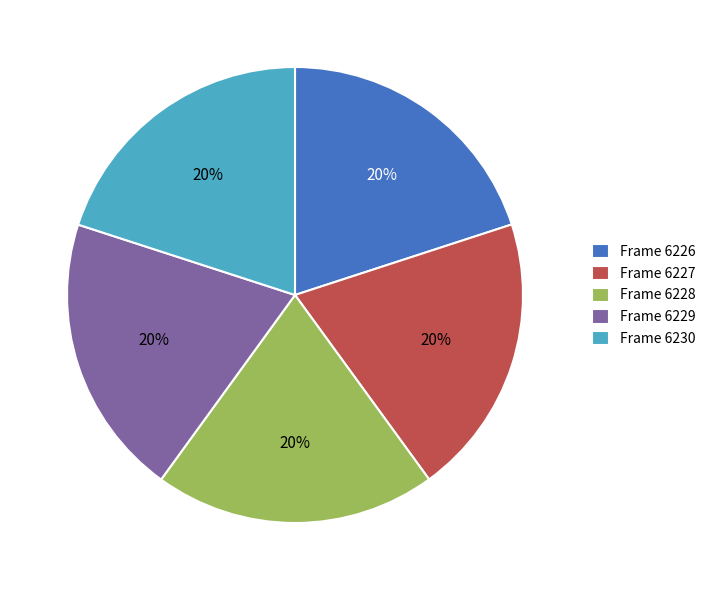

Combined, do Frame 6229 and Frame 6227 account for over 50%?

No